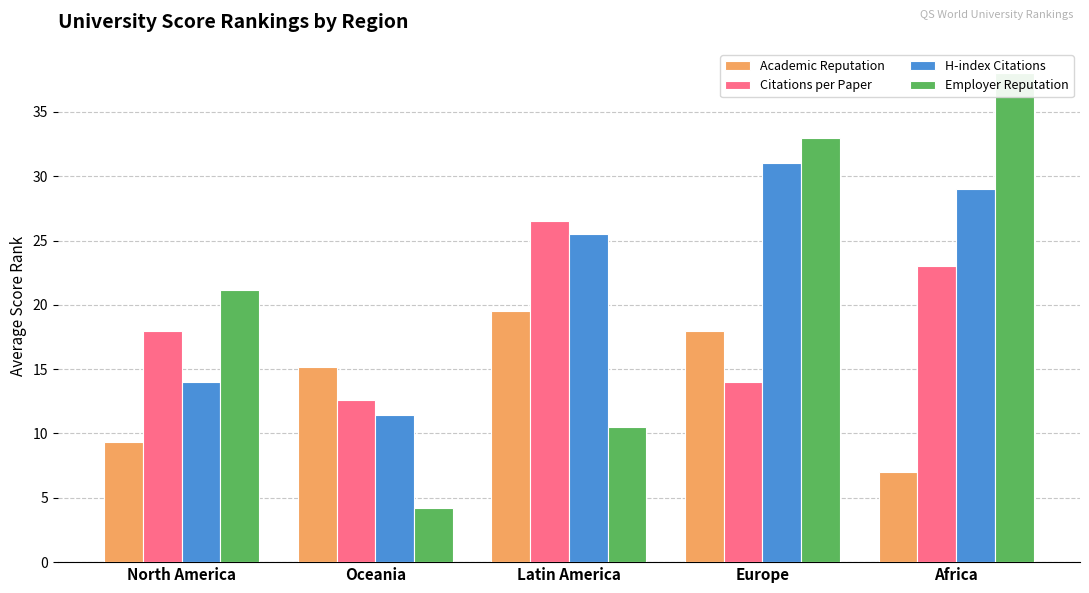

What position from the right is Africa?

1